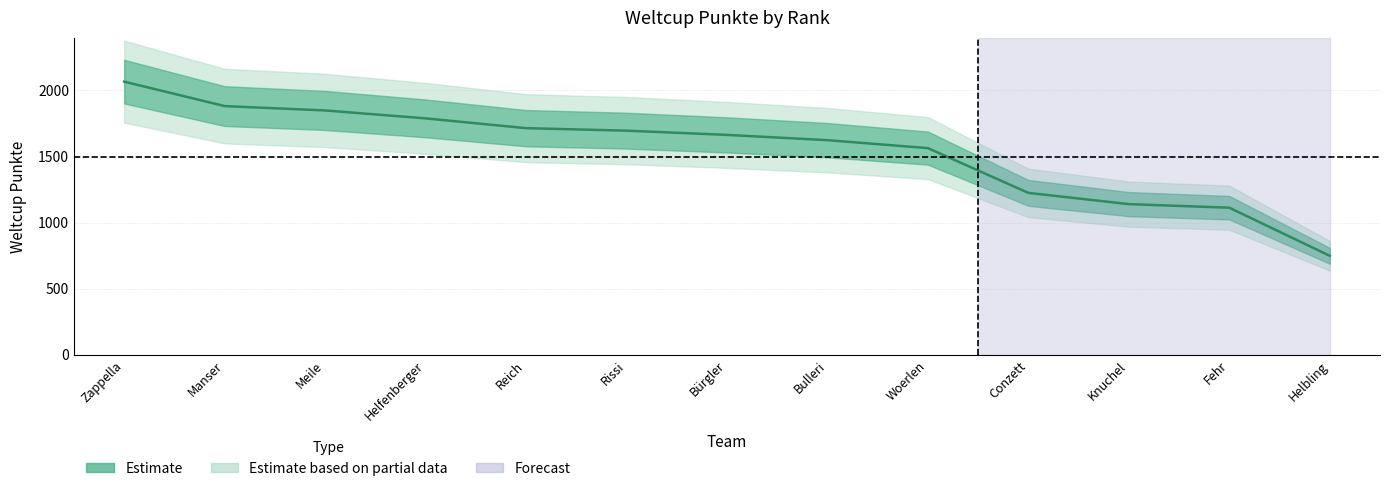

What is the label of the 7th point from the right?

Bürgler